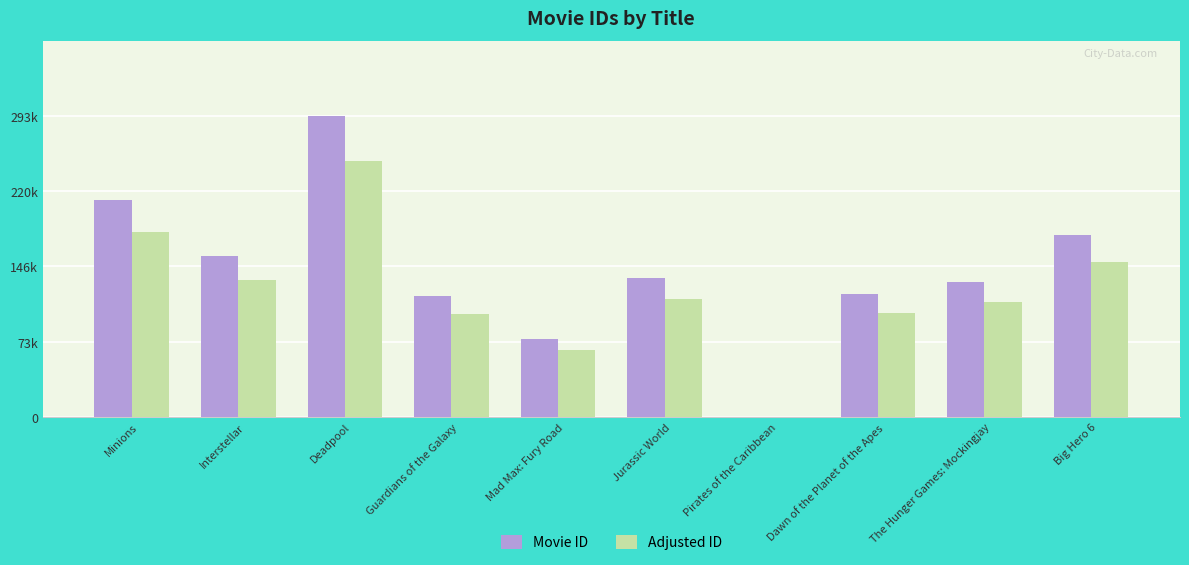

What are all the series names shown in the legend?

Movie ID, Adjusted ID